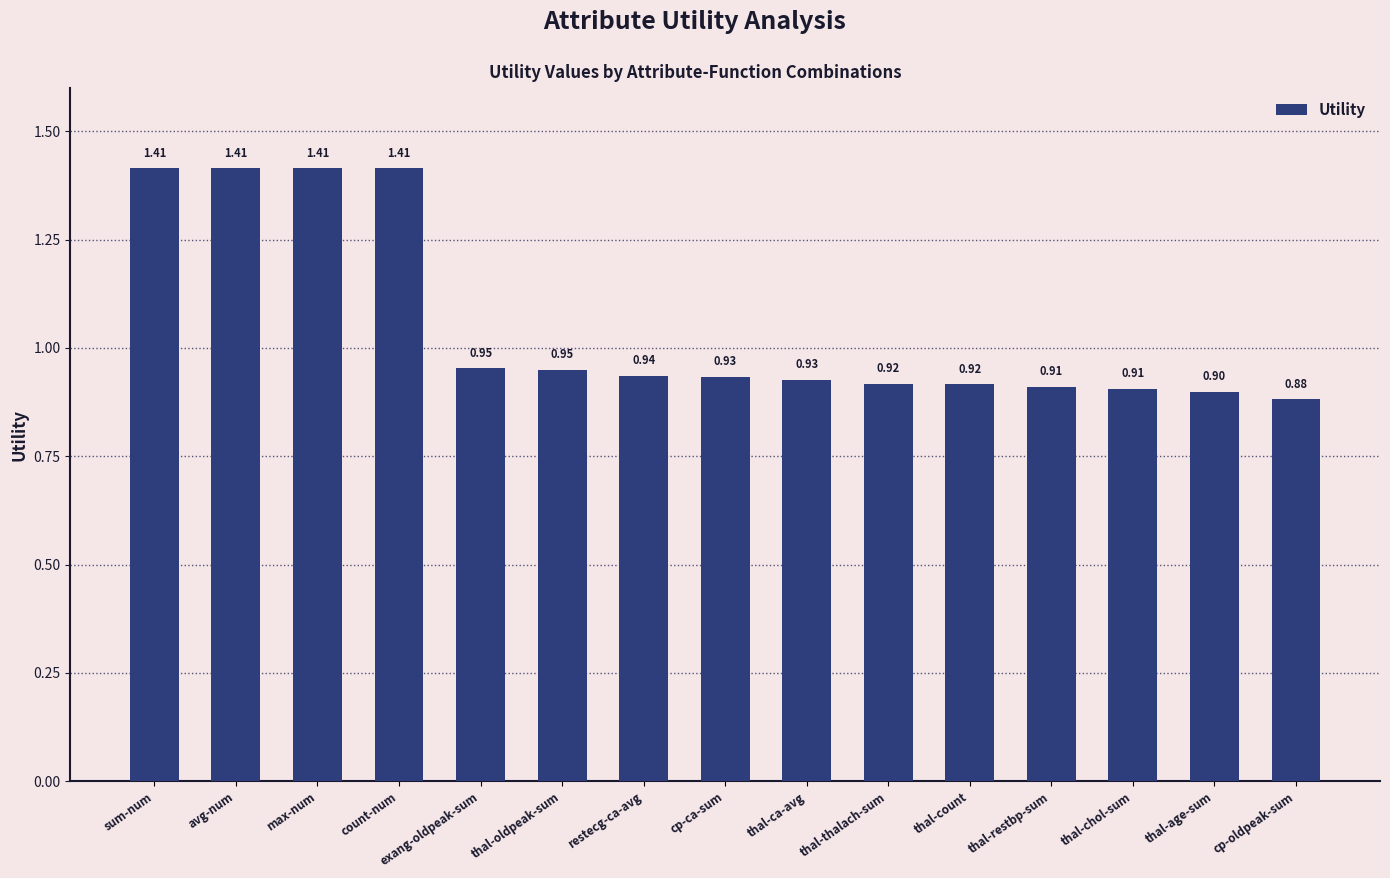

At which category does the chart reach its minimum across all series?

cp-oldpeak-sum